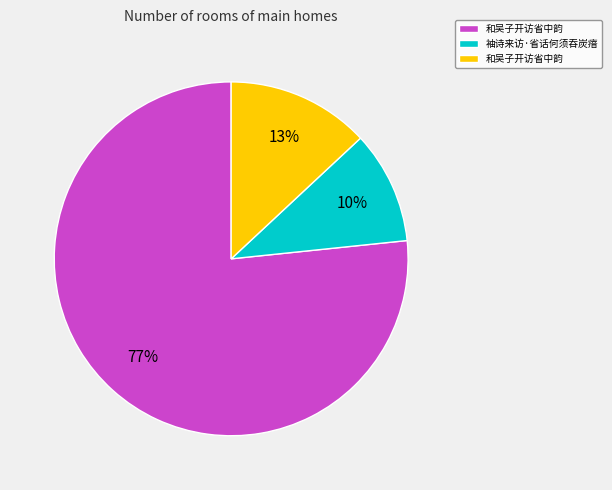

To the nearest percent, what is the average slice percentage?

33%